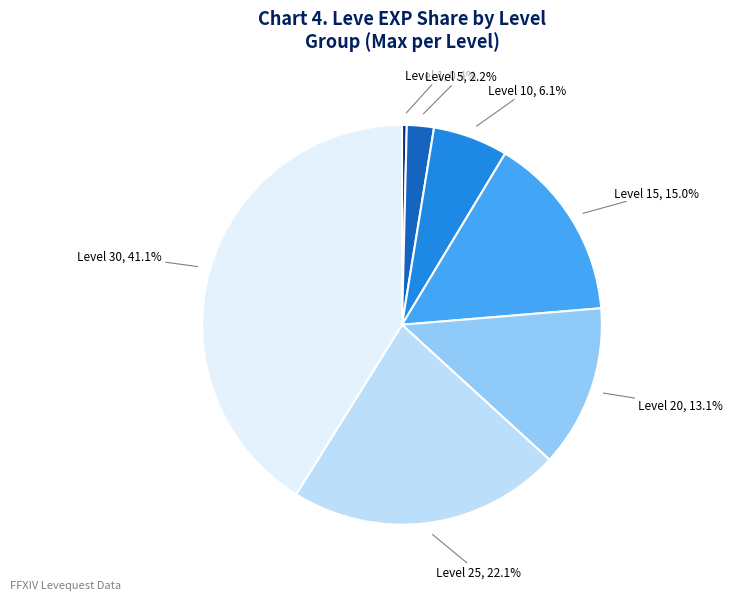

To the nearest percent, what is the combined percentage of Level 10 and Level 25?

28%